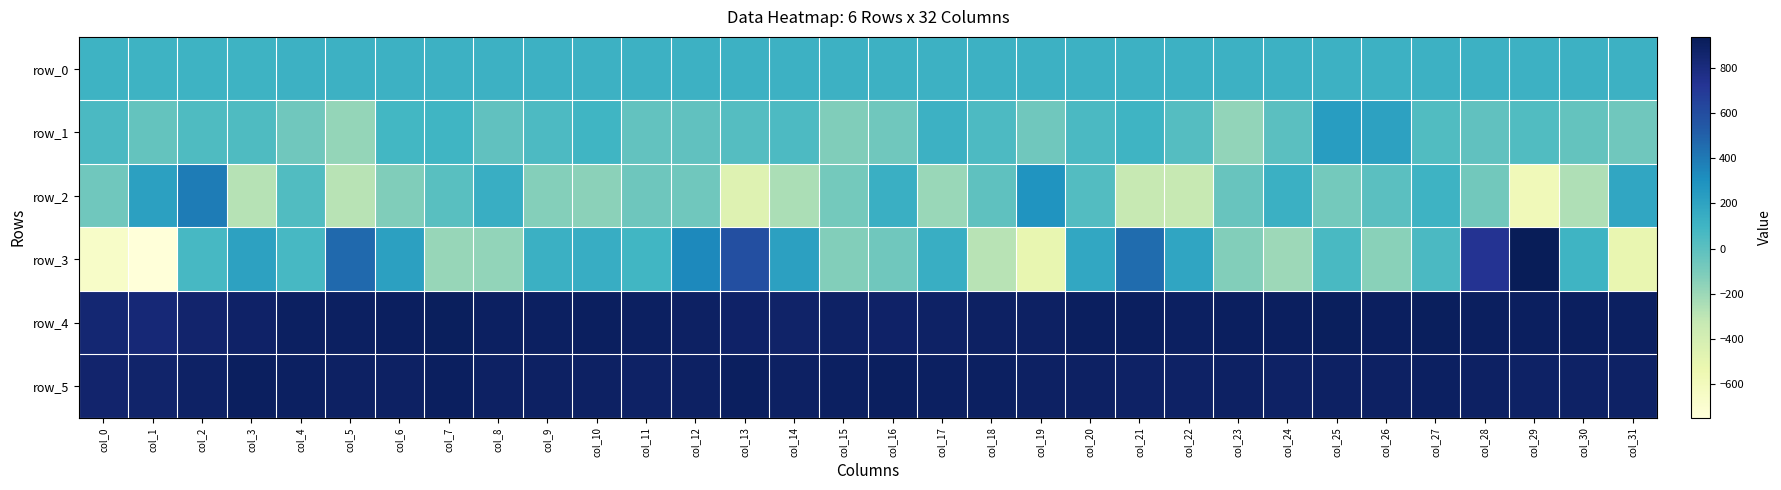

At how many categories does at least one series exceed 254?

32